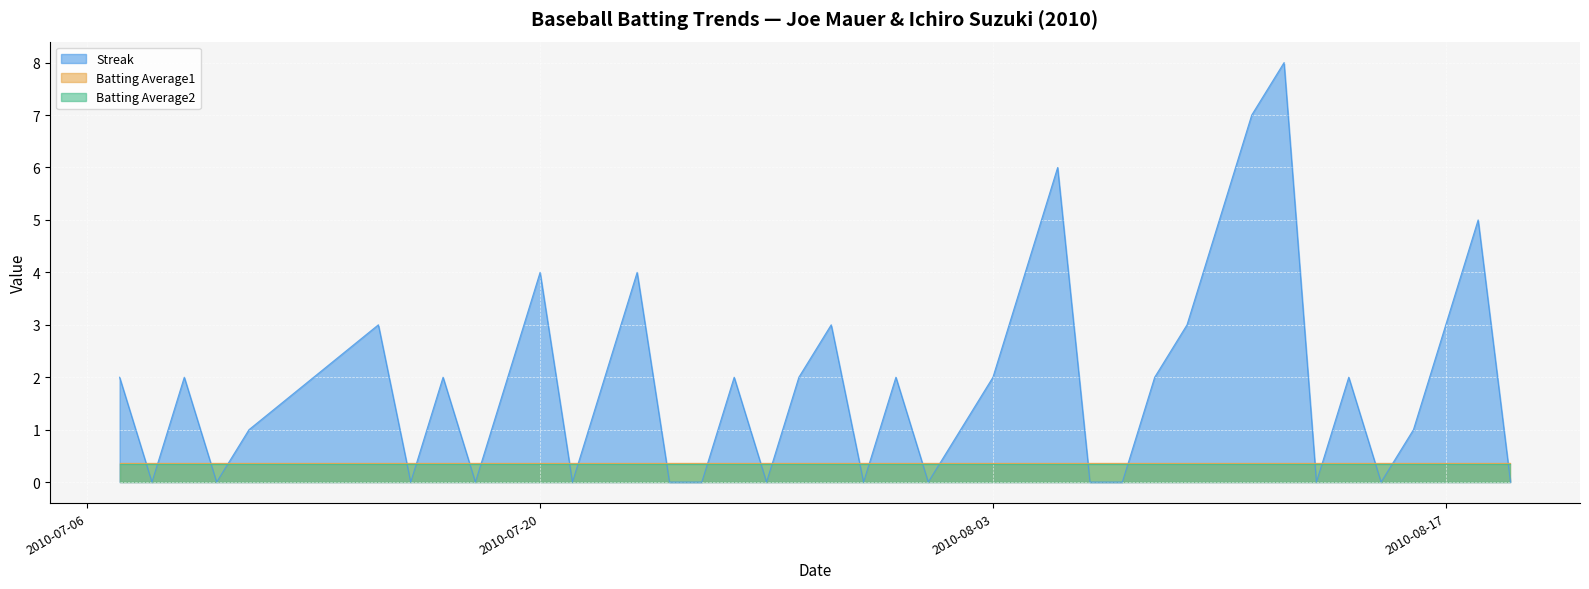

What is the total value across all series at 2010-07-16?

0.7